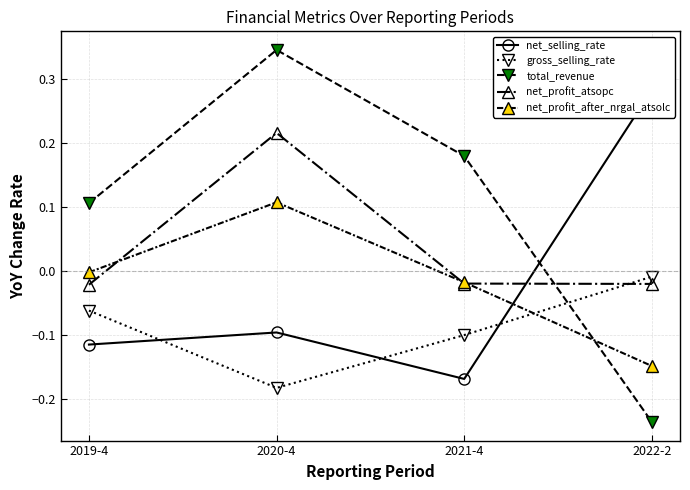

How many values in the net_profit_after_nrgal_atsolc series are below 0?

3